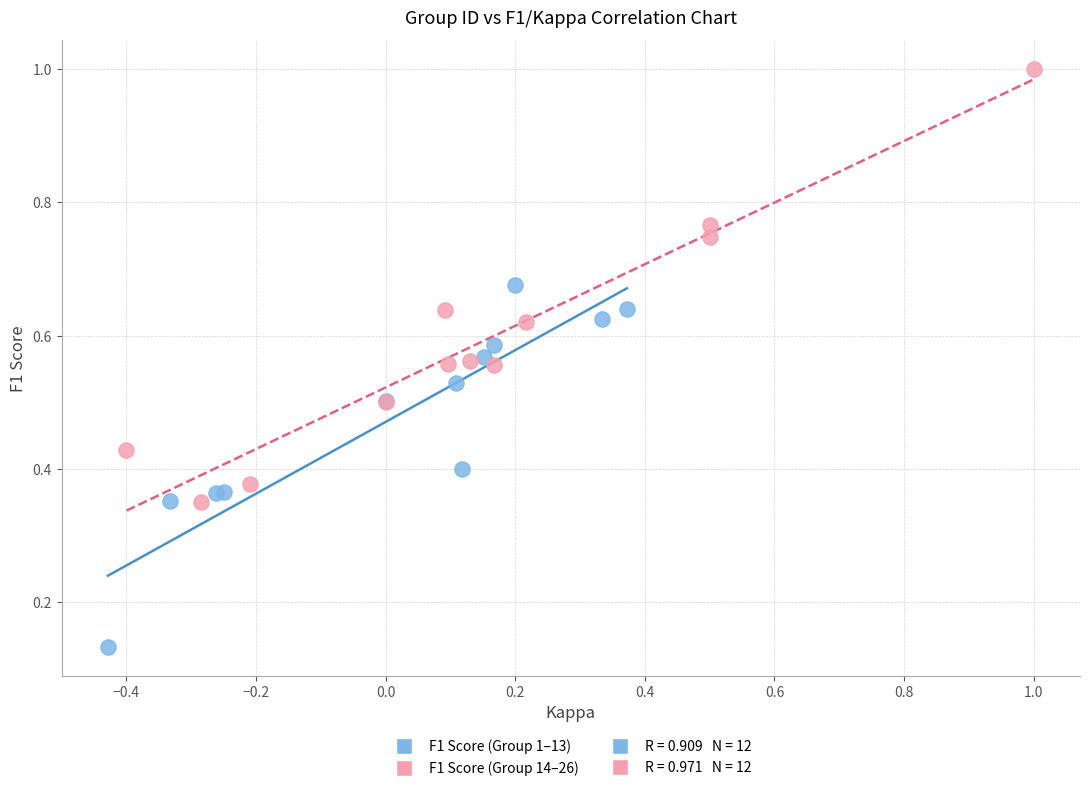

Which series contains the highest Y value?

F1 Score (Group 14–26)